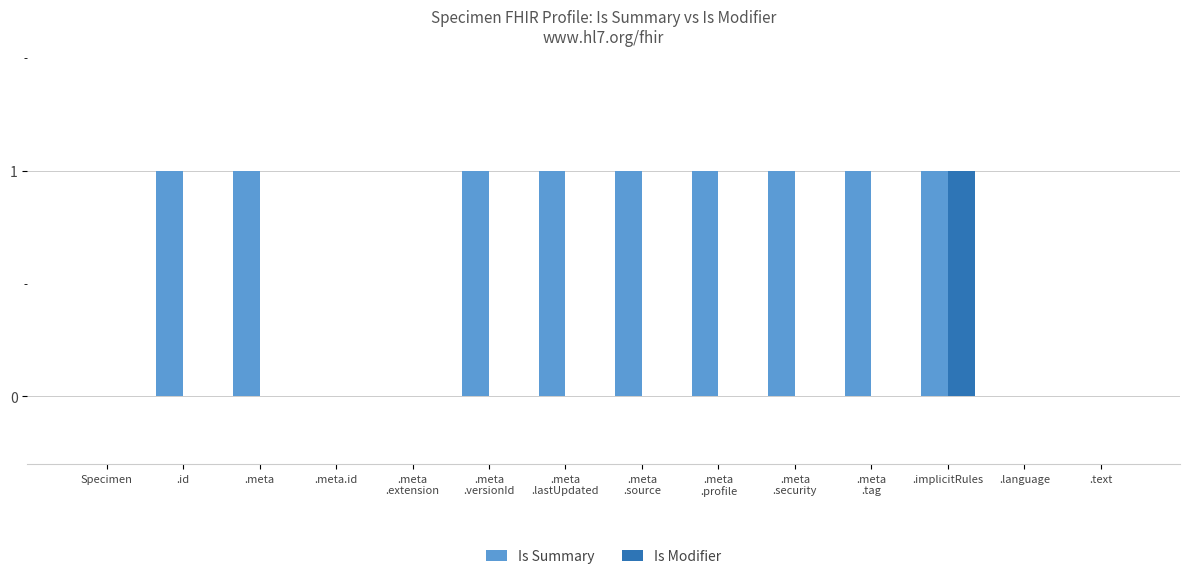

How many Is Summary values are between 0 and 1?

14